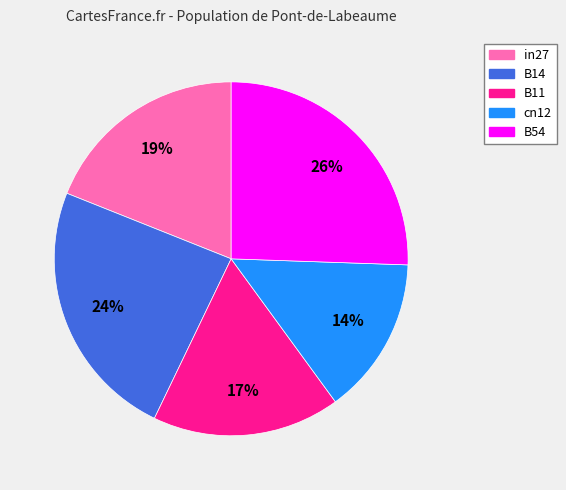

Which has a higher value, B14 or B11?

B14